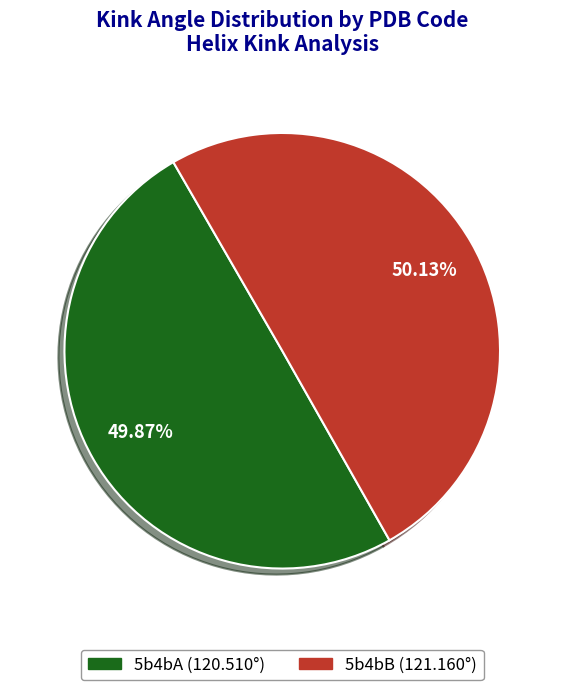

True or false: 5b4bB accounts for 50% of the total.

True